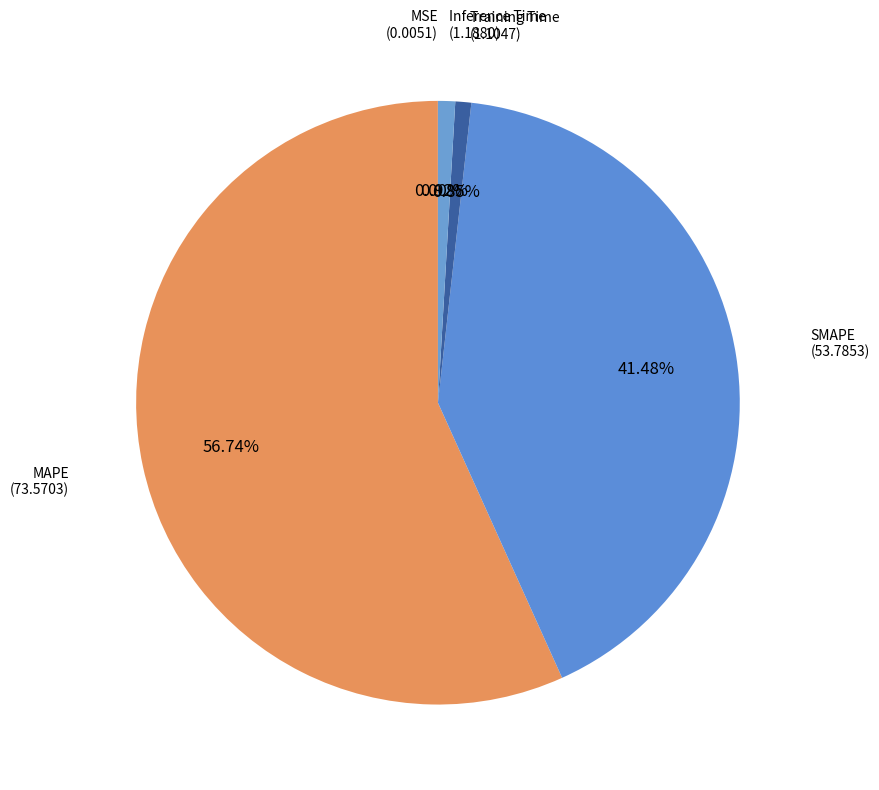

Which category has the biggest portion of the pie?

MAPE